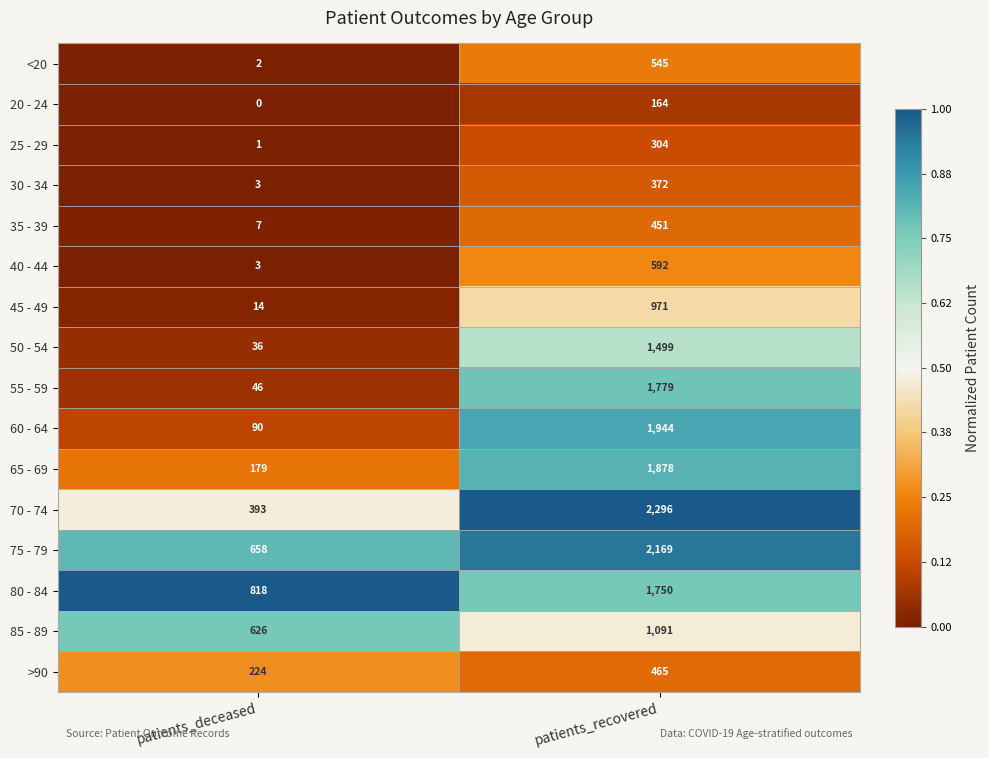

Rank the series by their maximum value, from highest to lowest.

70 - 74, 75 - 79, 60 - 64, 65 - 69, 55 - 59, 80 - 84, 50 - 54, 85 - 89, 45 - 49, 40 - 44, <20, >90, 35 - 39, 30 - 34, 25 - 29, 20 - 24